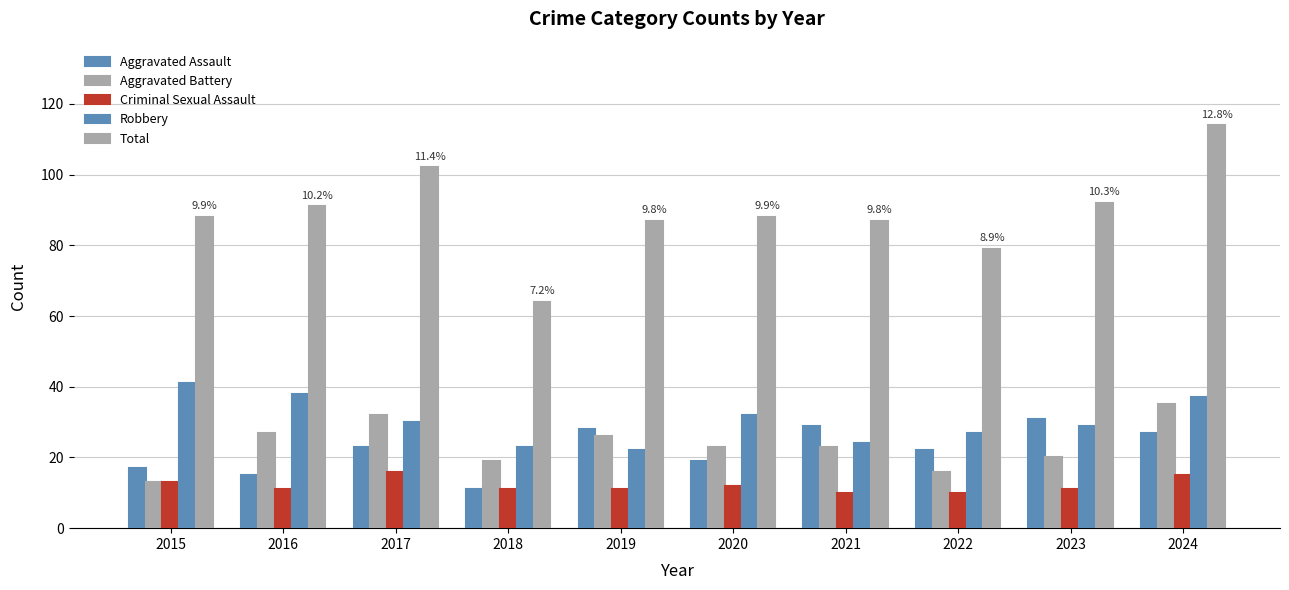

How many groups of bars are there?

10